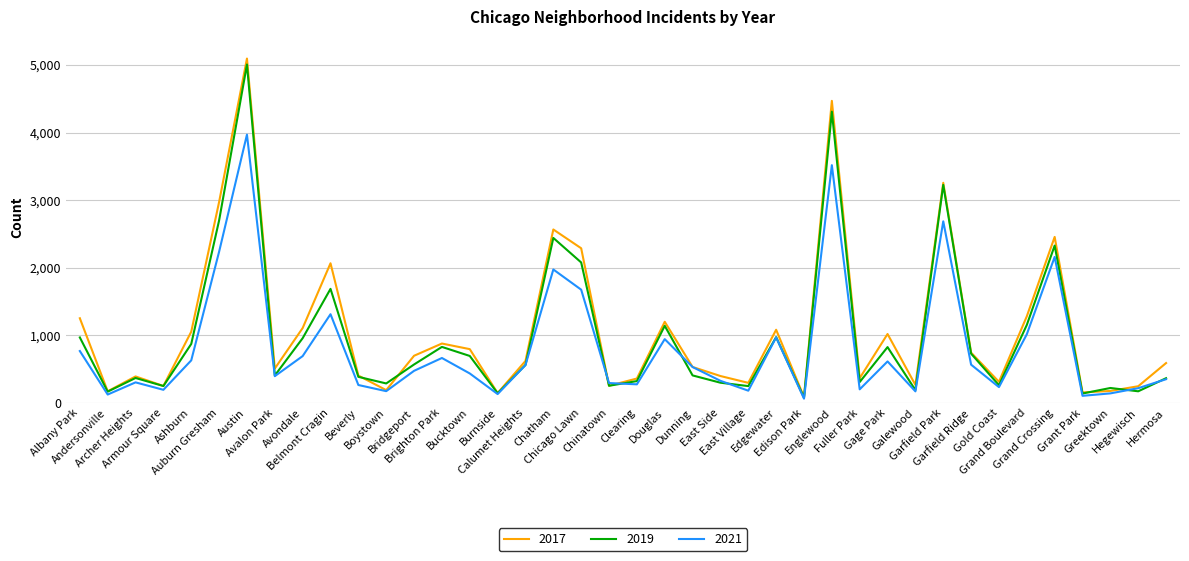

Rank the series by their maximum value, from highest to lowest.

2017, 2019, 2021